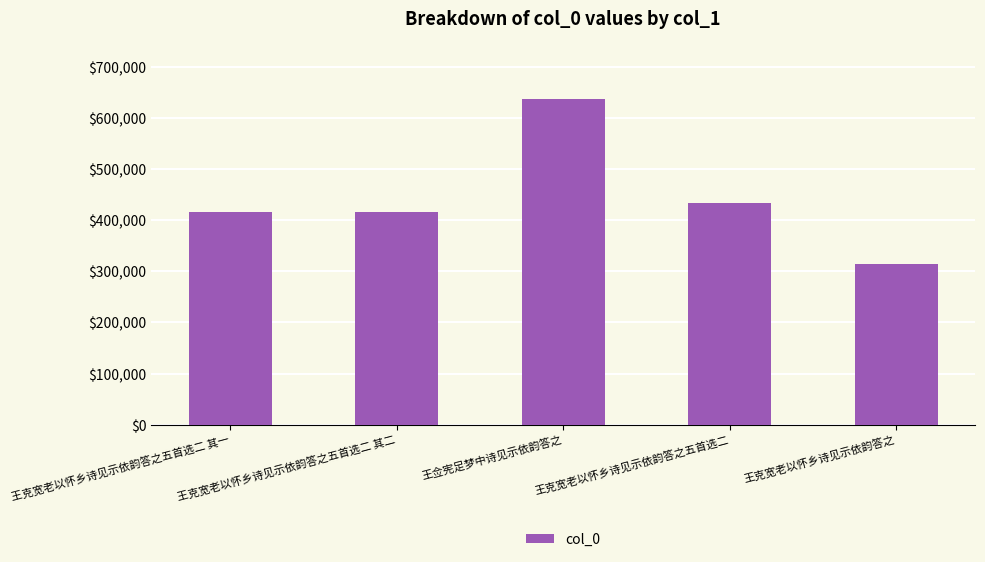

What is the maximum value shown in the chart?

637280